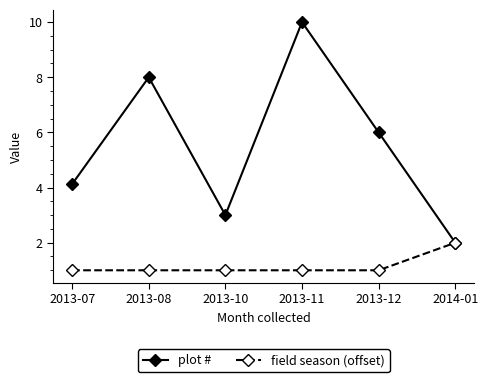

Rank the series by their maximum value, from highest to lowest.

plot #, field season (offset)